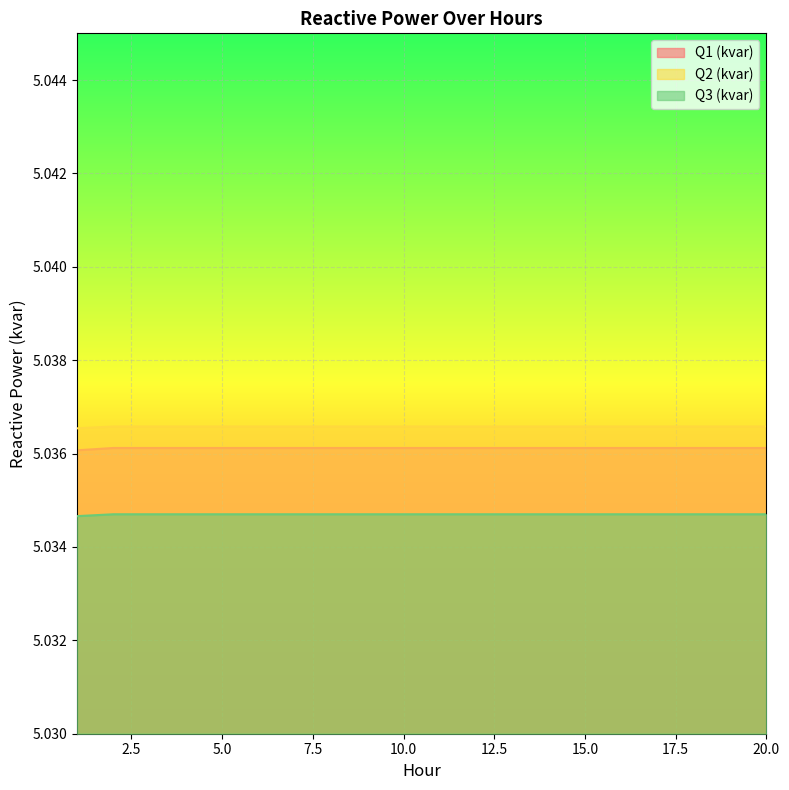

At 10.0, list the series in order from smallest to largest.

Q3 (kvar), Q1 (kvar), Q2 (kvar)